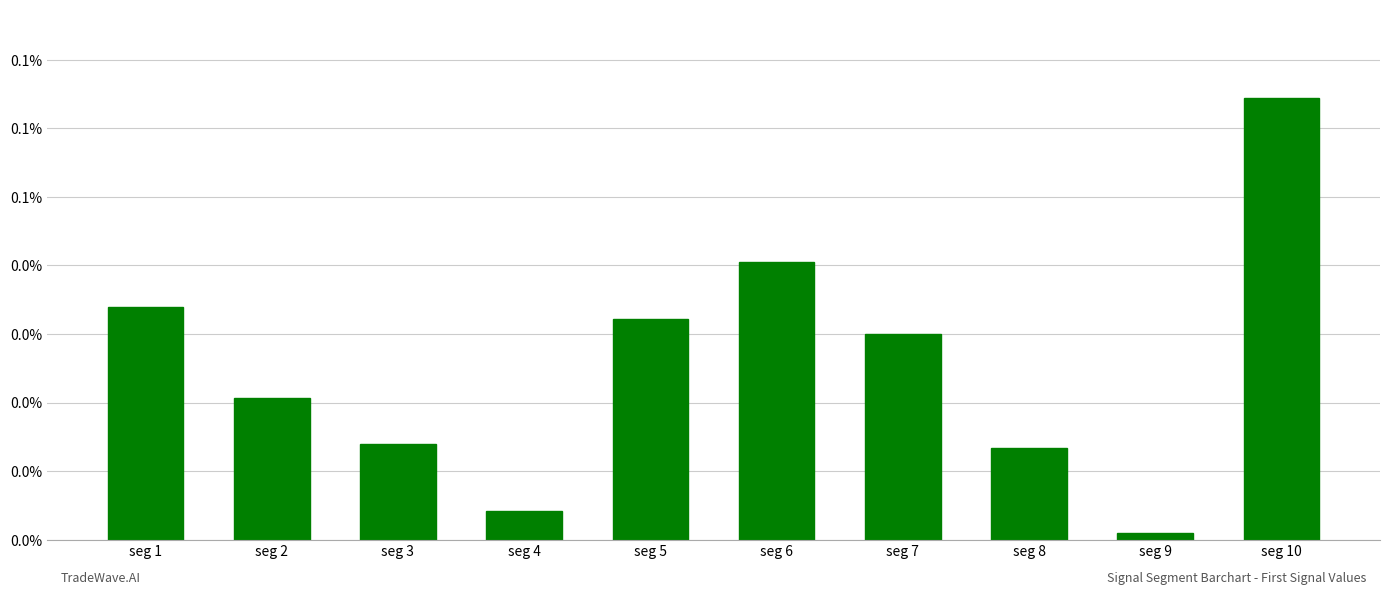

The chart shows a value of 0.0 at seg 3. True or false?

False